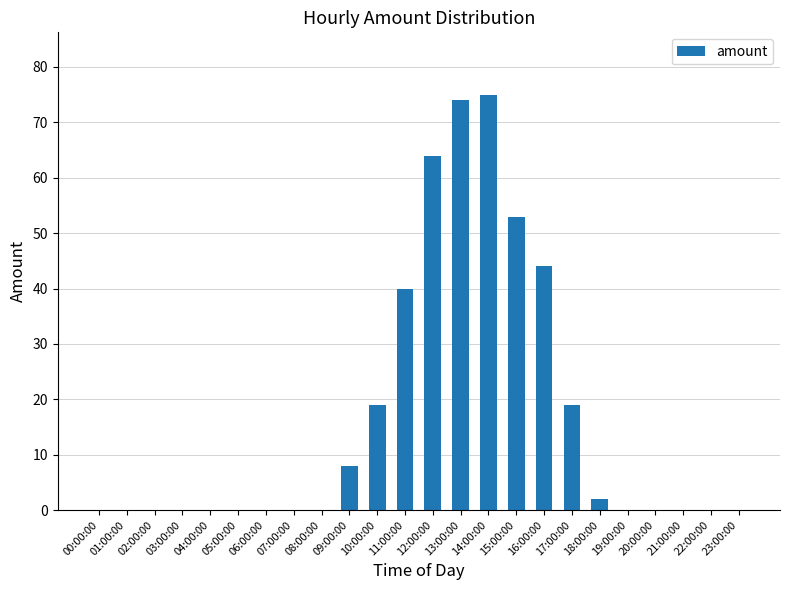

What is the maximum value shown in the chart?

75